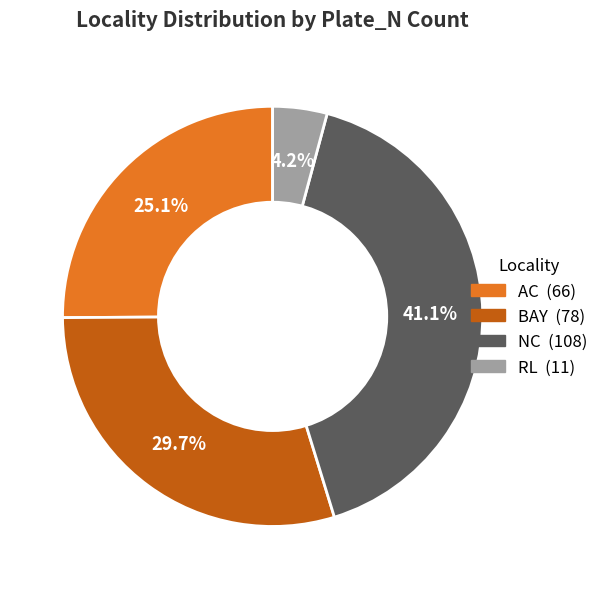

Is there a majority slice in this chart?

No